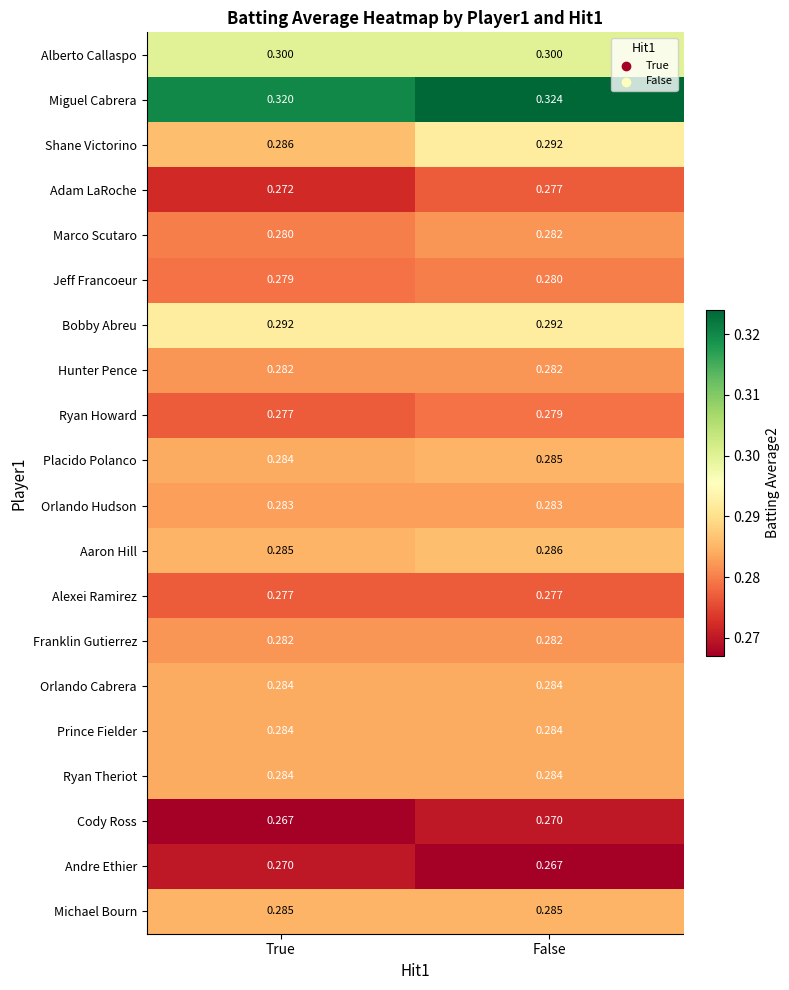

How many series are shown in this chart?

20